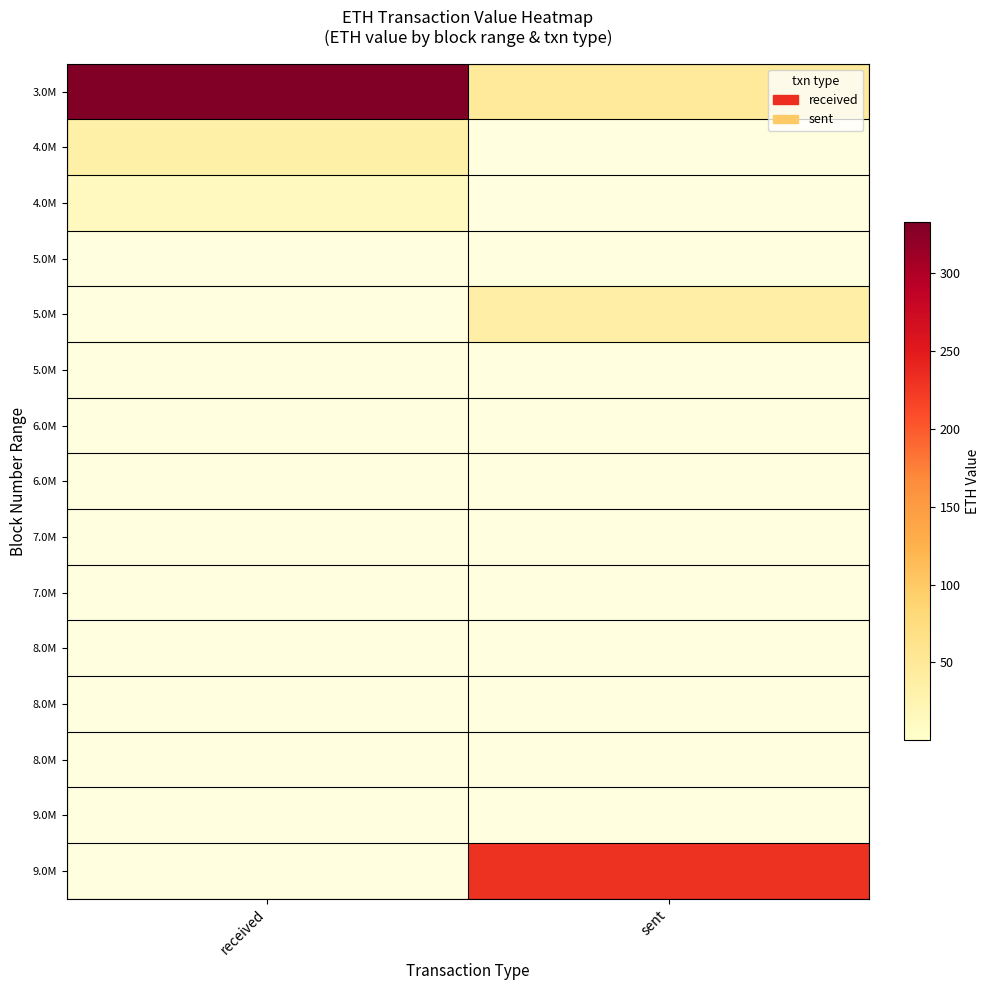

Which label corresponds to the smallest value in the chart?

sent